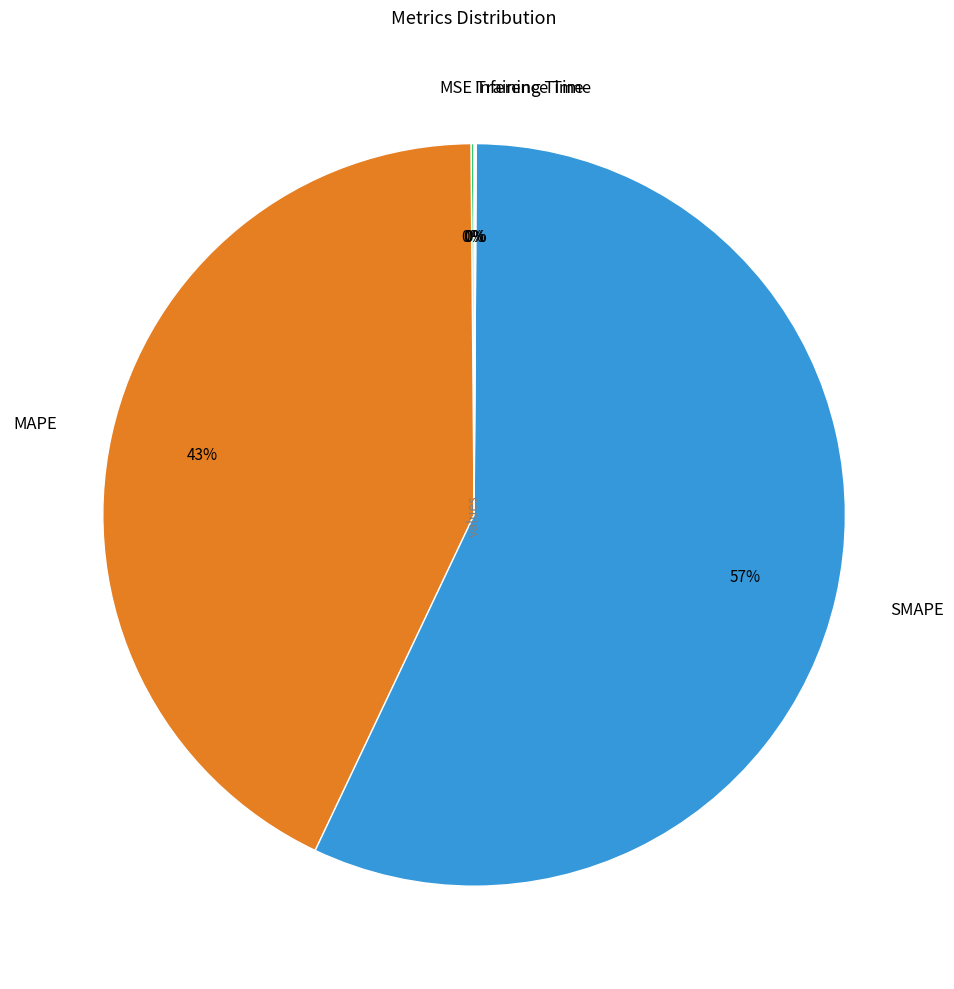

What percentage is the SMAPE slice, to the nearest percent?

57%